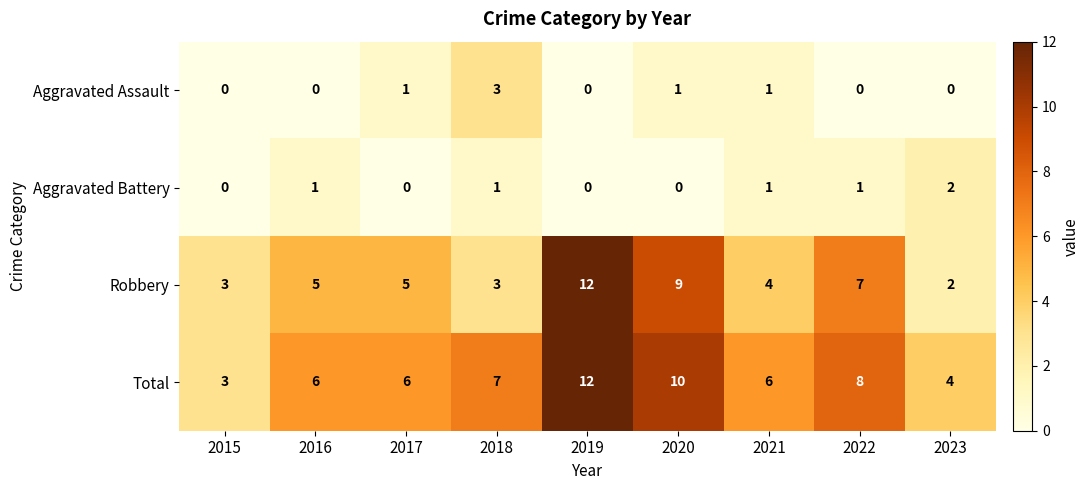

What is the sum of all Robbery values?

50